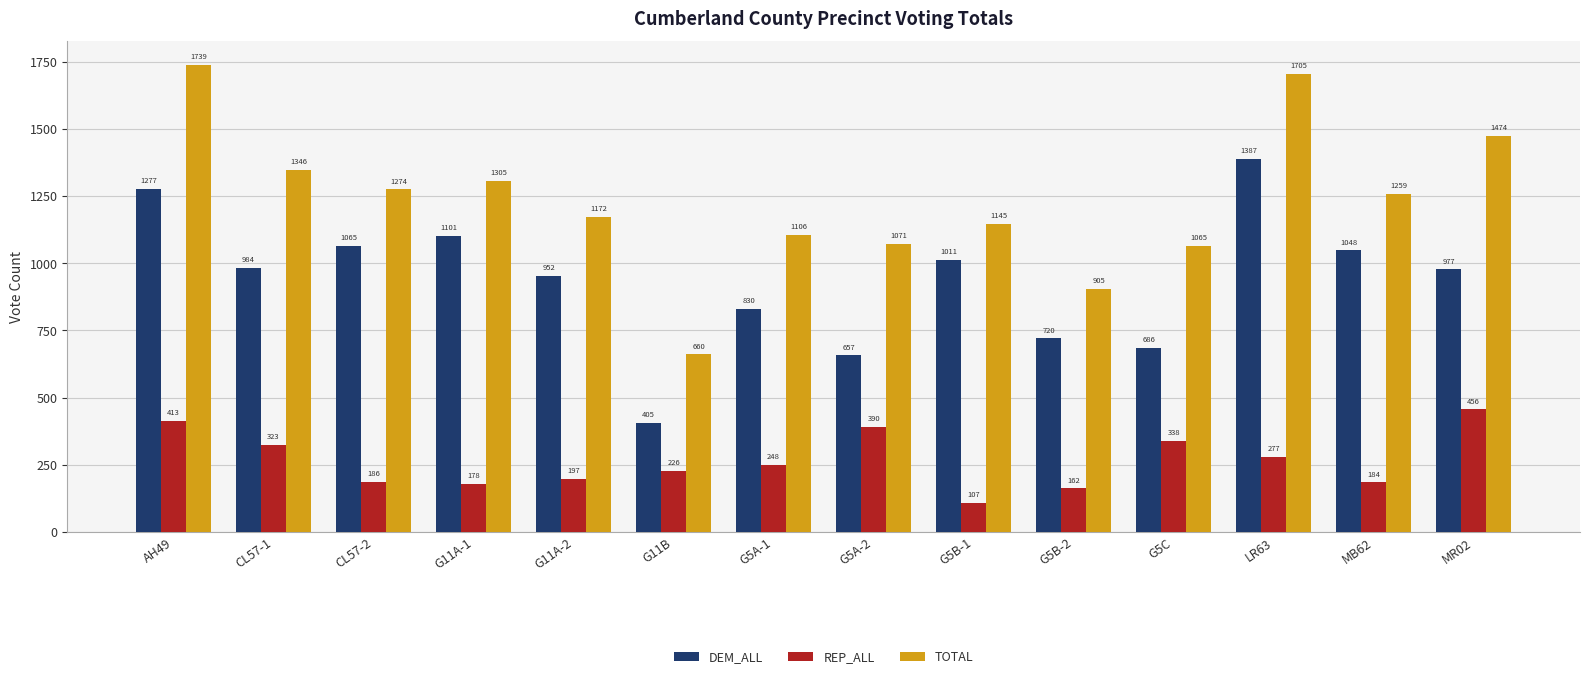

The TOTAL series shows 362.3 at G5C. True or false?

False